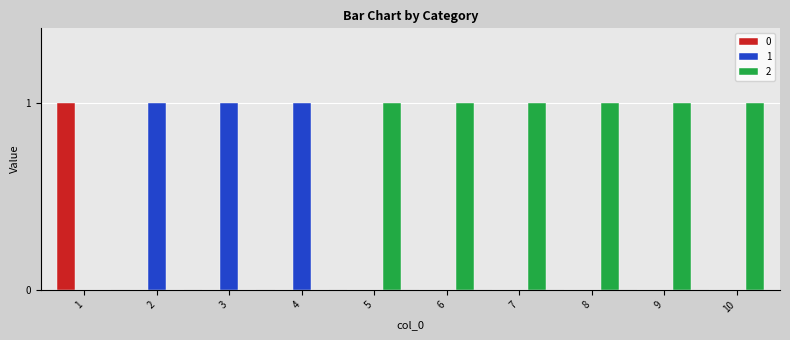

The value of 2 at 9 is 1. True or false?

True